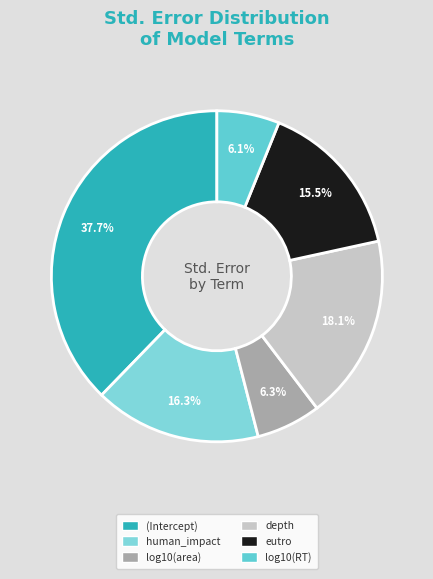

What is the change in value from log10(area) to depth?

+0.2